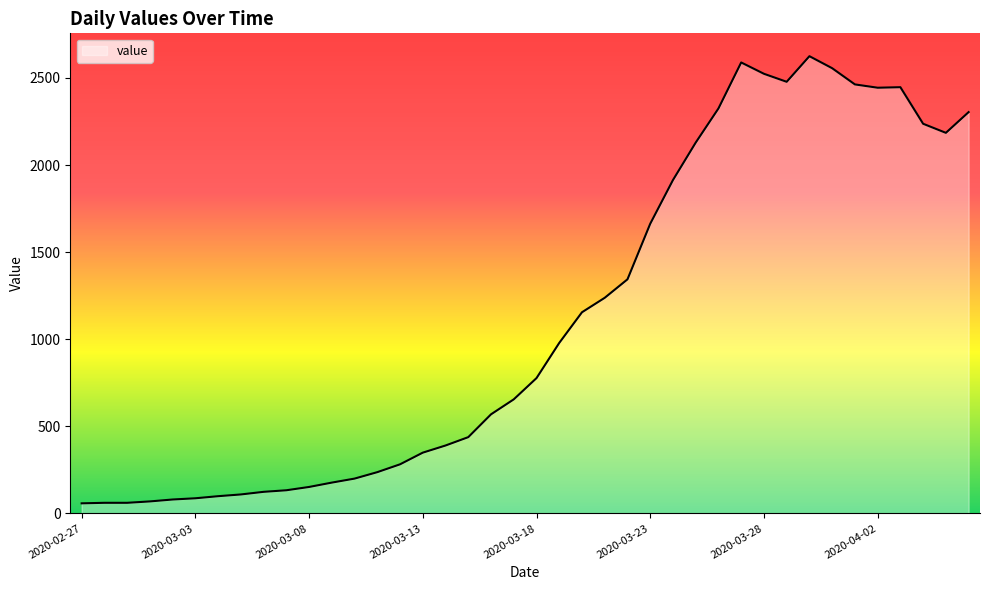

What is the difference between the maximum and minimum values?

2567